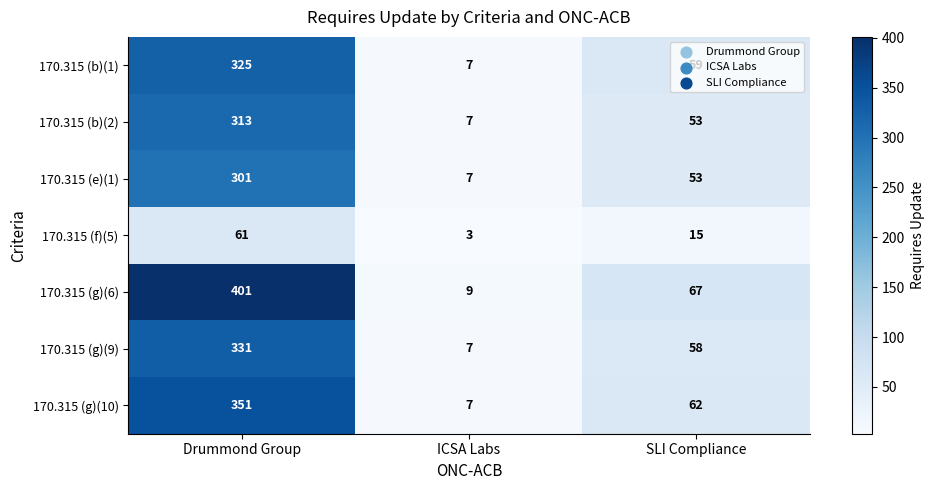

The value of 170.315 (g)(9) at Drummond Group is 133. True or false?

False